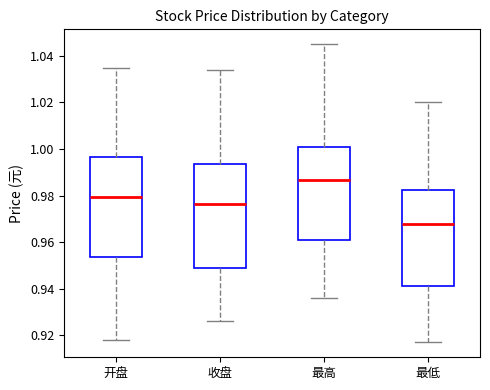

Where is the lower edge of the box for 最低 on the y-axis? The values are not printed on the chart, so give them approximately, as read against the axis.

0.942